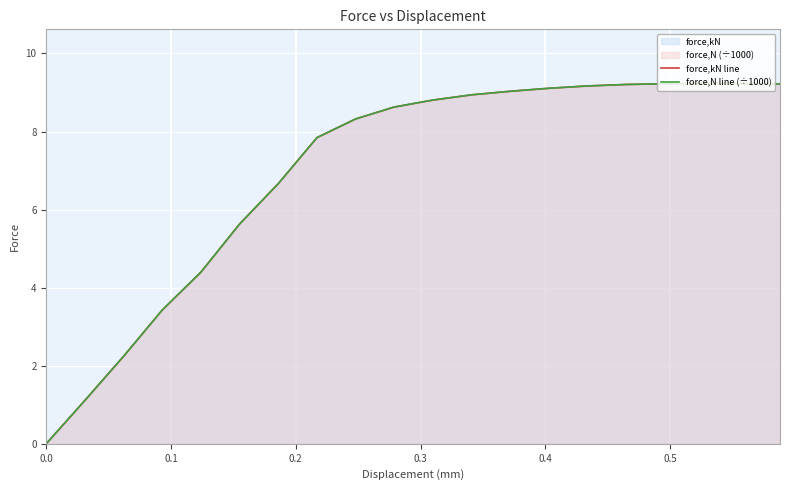

Is the value of force,kN line at 0.0 greater than the value of force,N line (÷1000) at 12?

No